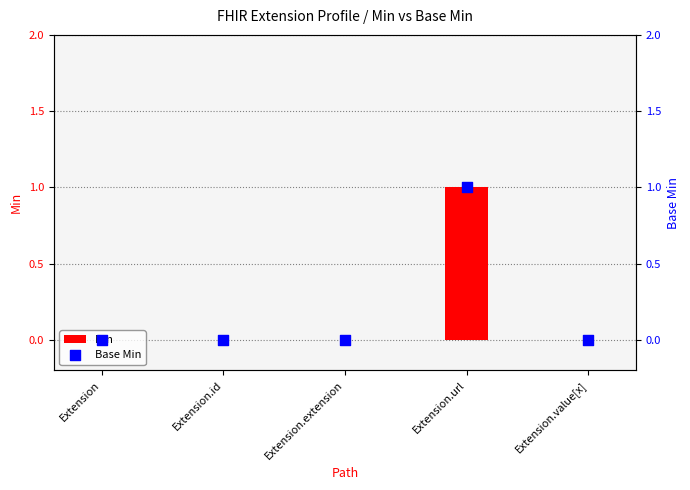

Which series contains the highest Y value?

Min